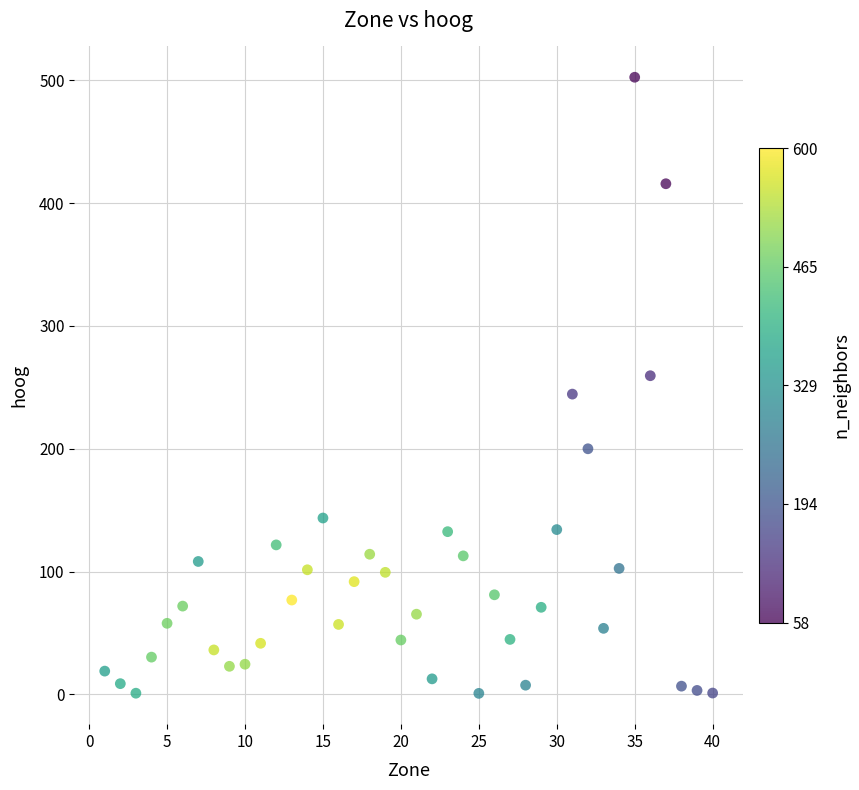

What is the range of X values (max minus min)?

39.0